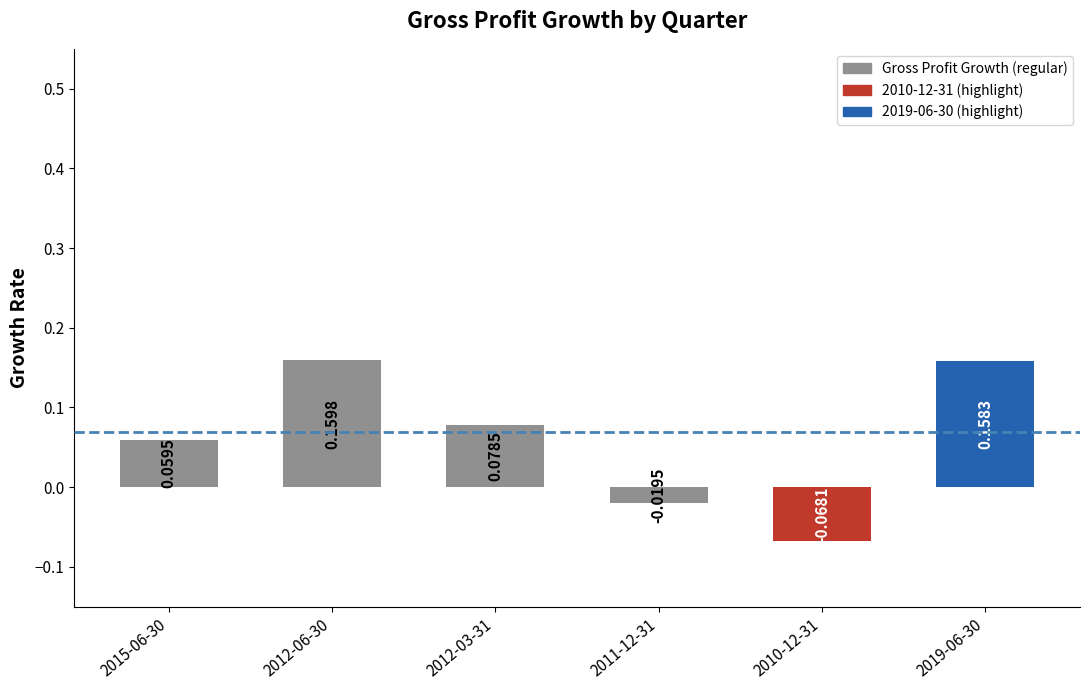

Which has a higher value, 2012-03-31 or 2019-06-30?

2019-06-30